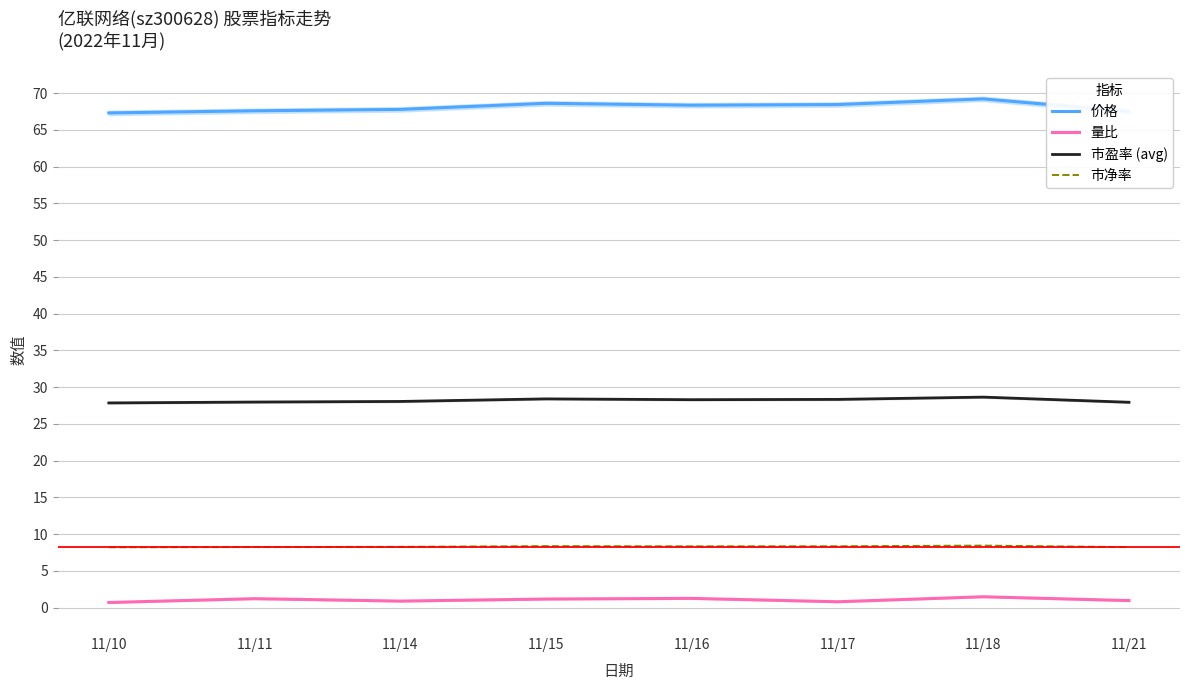

Reading right to left, transcribe all the data shown in this chart.

价格: 67.5	69.2	68.4	68.3	68.6	67.8	67.6	67.3
量比: 0.9	1.5	0.8	1.2	1.2	0.9	1.2	0.7
市盈率 (avg): 27.9	28.6	28.3	28.3	28.4	28.0	28.0	27.8
市净率: 8.2	8.4	8.3	8.3	8.4	8.3	8.2	8.2